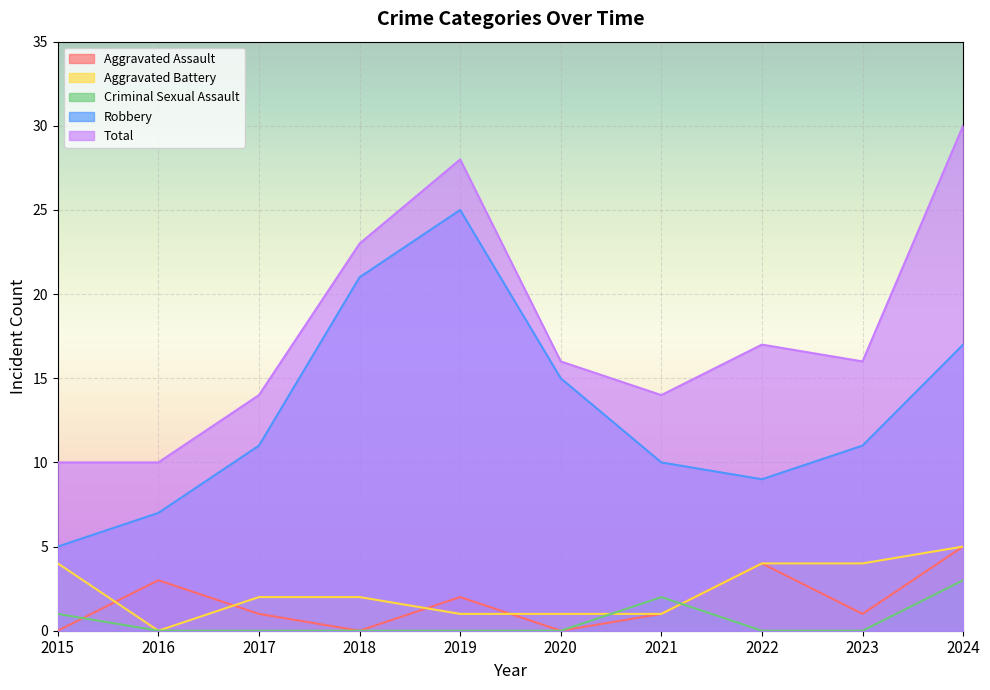

The Total series shows 28 at 2019. True or false?

True